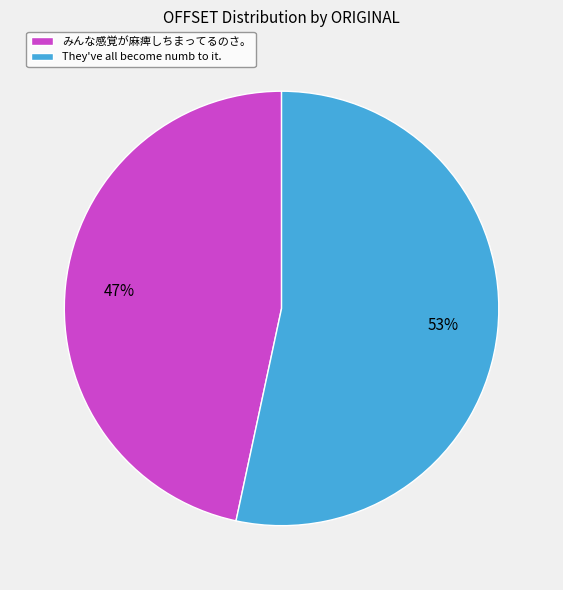

How many segments does this pie chart have?

2